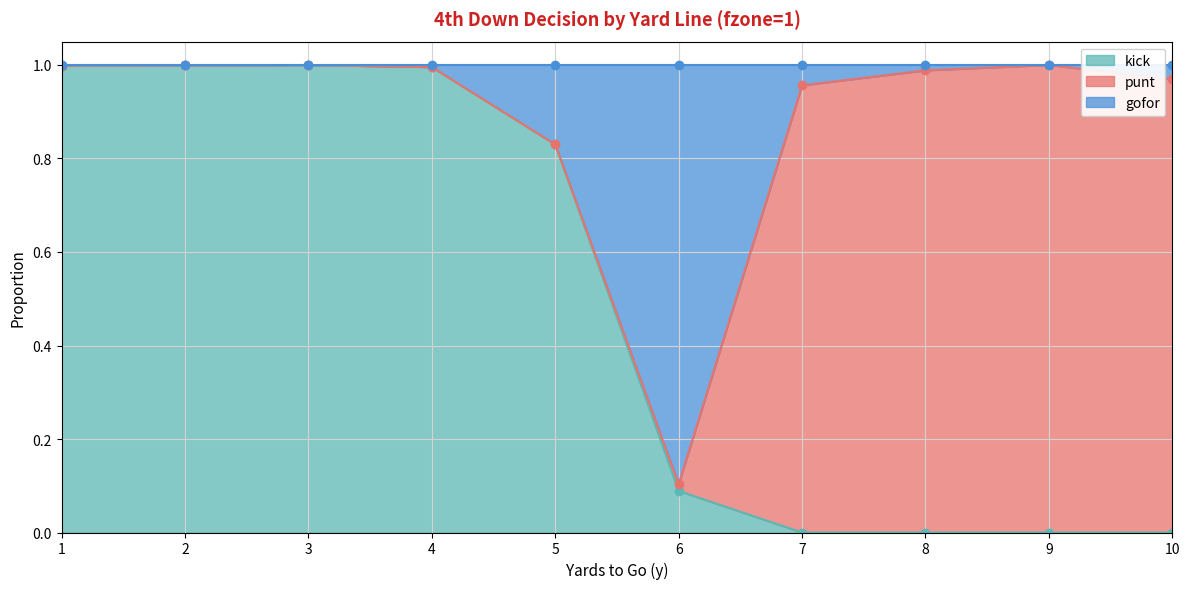

True or false: kick has a value of 0.0 at 9.

True